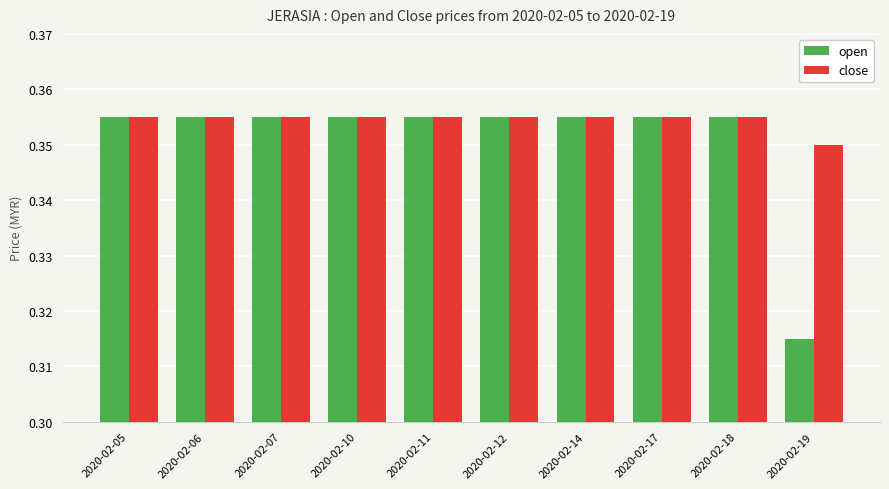

At how many categories does at least one series exceed 0?

10